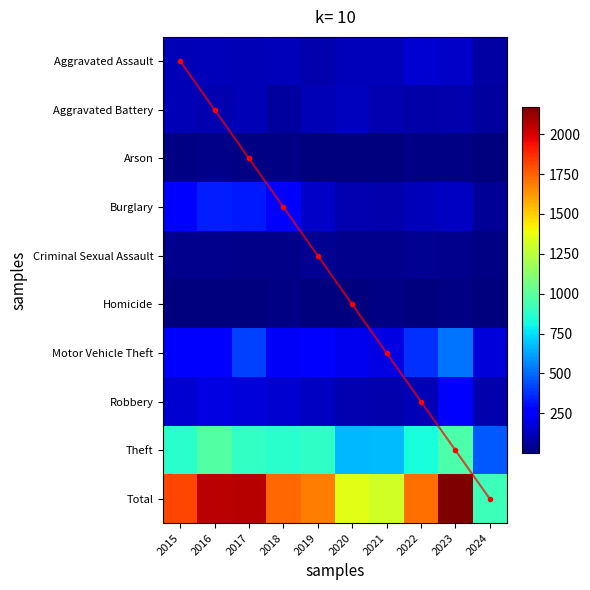

Which series has the largest range (max minus min)?

Total